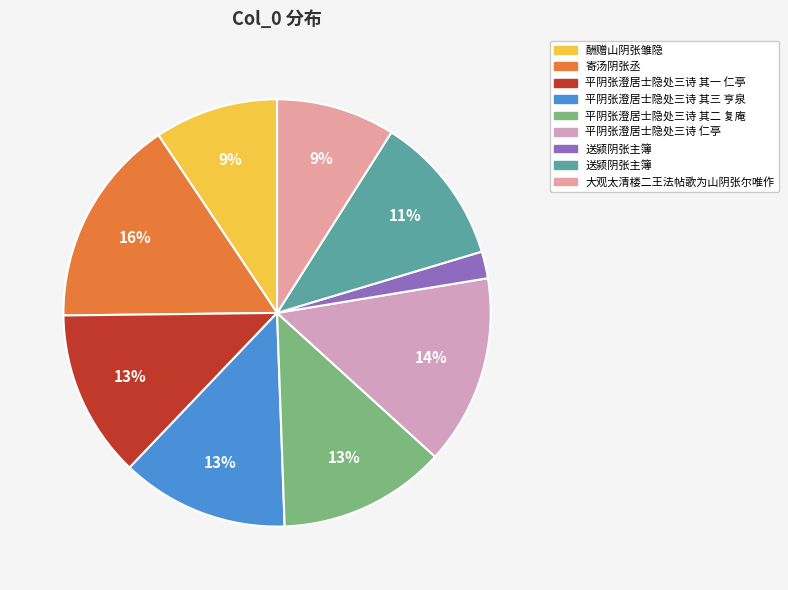

How many segments does this pie chart have?

9